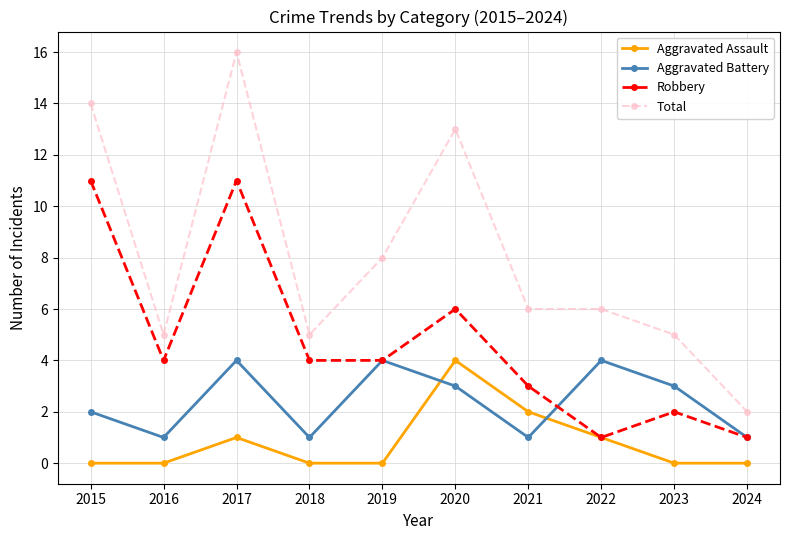

Rank the series by their average value, from lowest to highest.

Aggravated Assault, Aggravated Battery, Robbery, Total